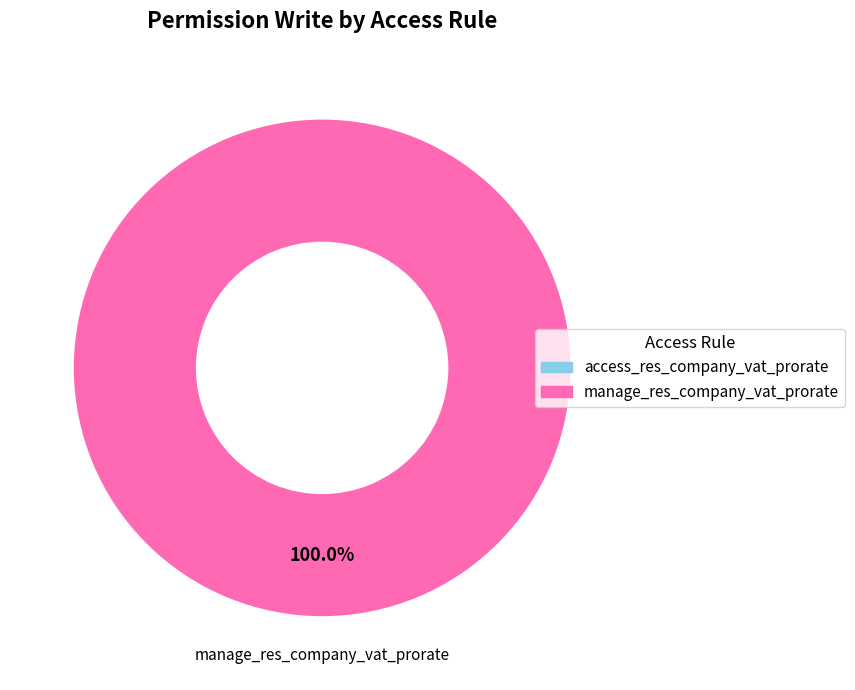

To the nearest percent, what percentage of the pie is manage_res_company_vat_prorate?

100%